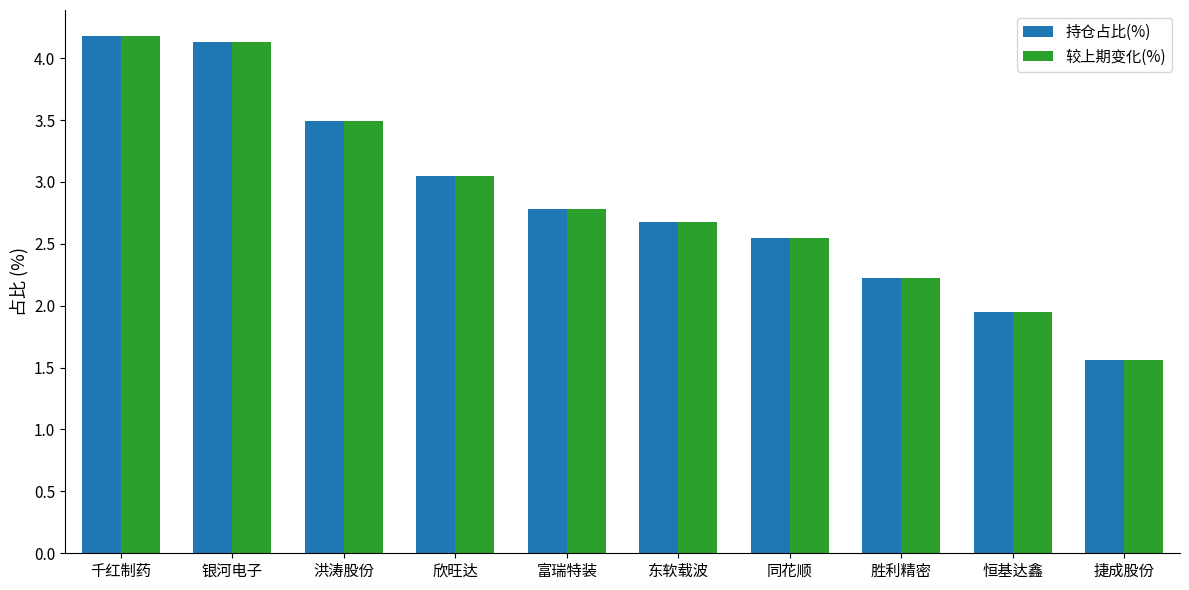

At how many categories does at least one series exceed 2?

8